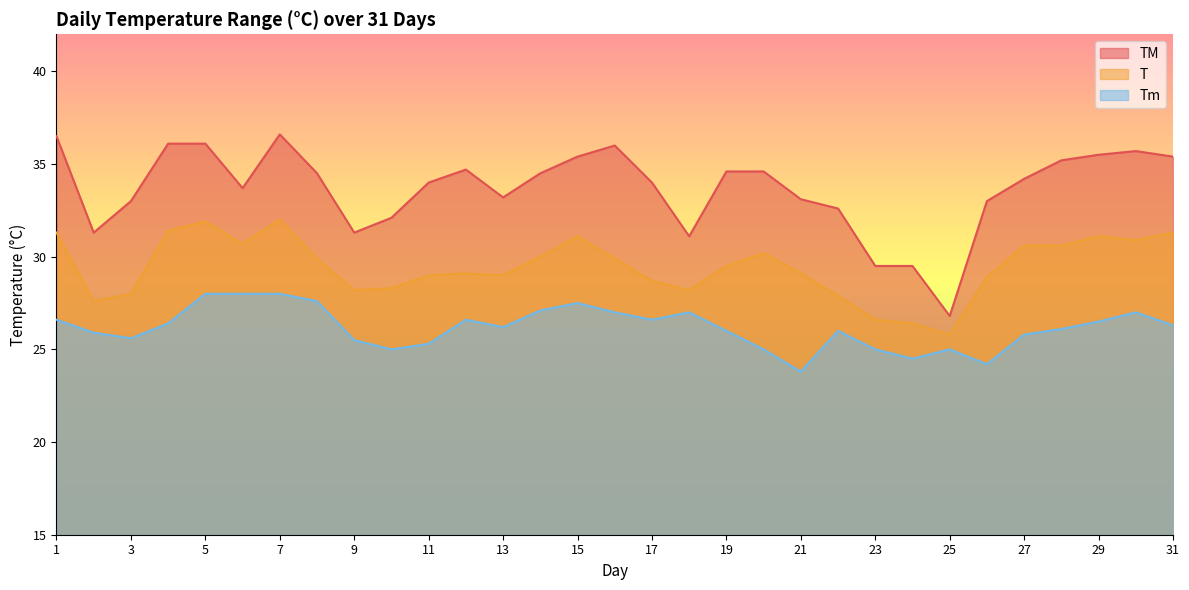

What is the spread (max minus min) of values at 4?

9.7